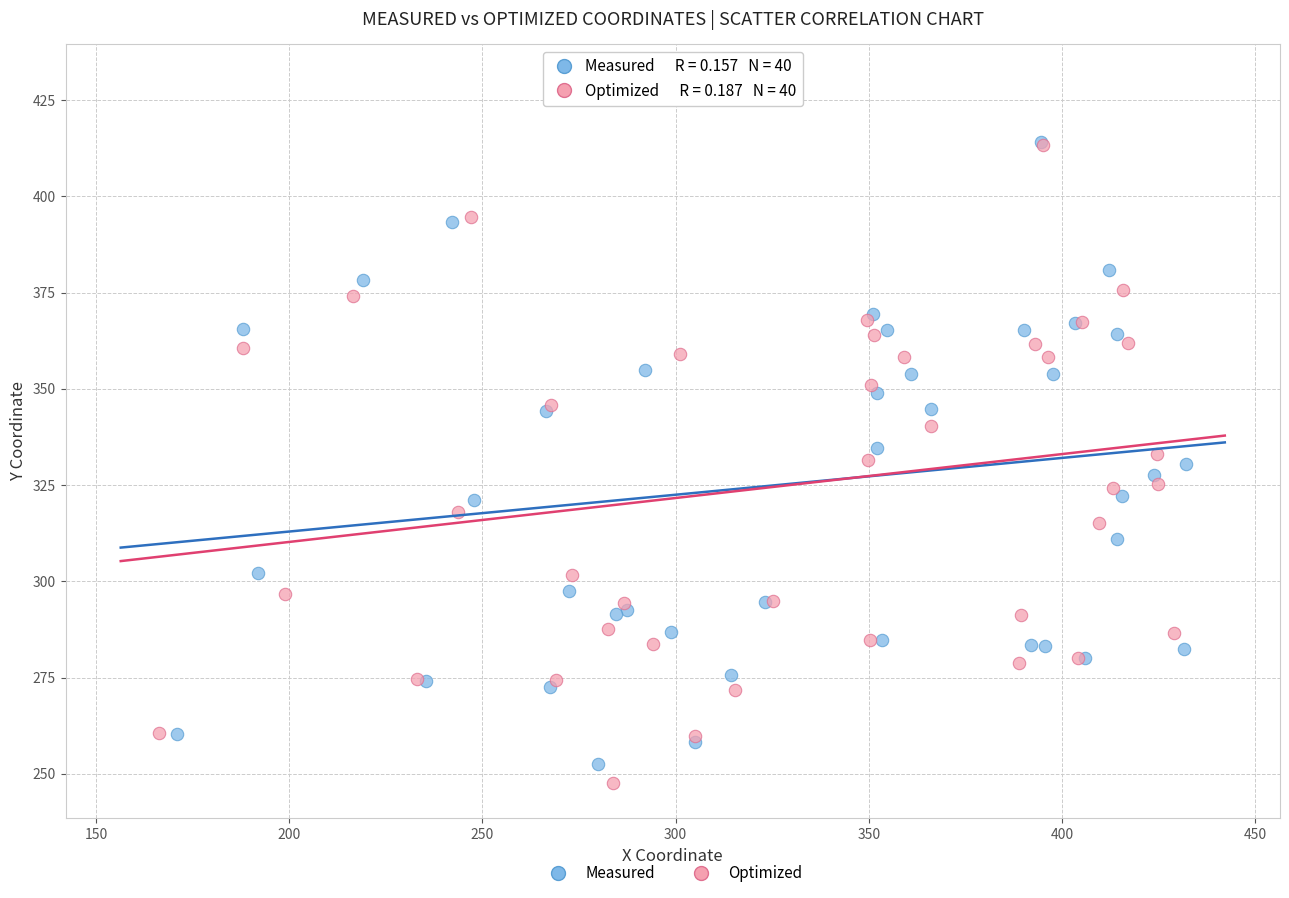

Which series has the widest spread of Y values?

Optimized